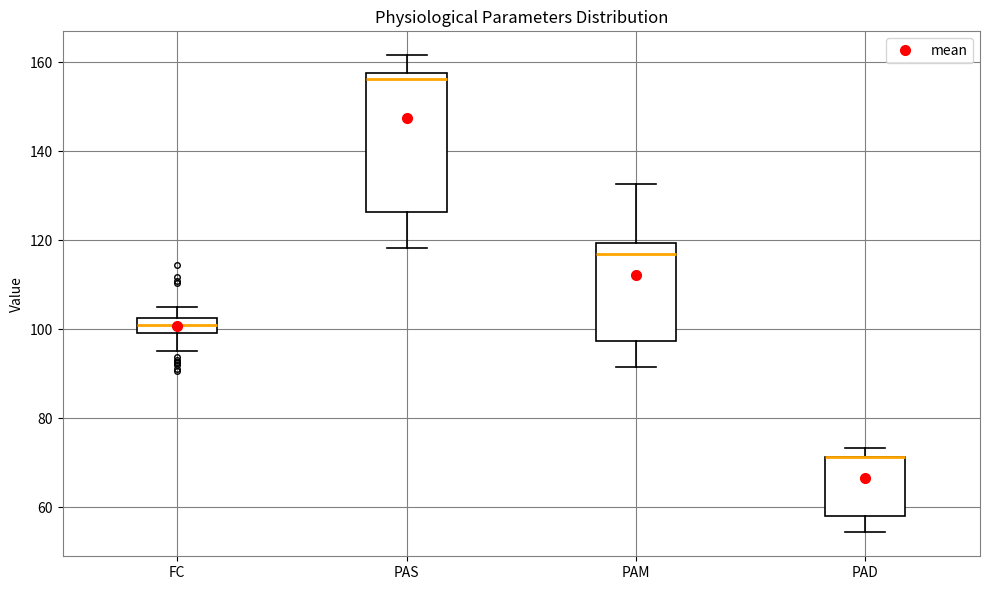

Reading left to right, read every box against the y-axis: the position of its median line, the range the box covers, and the ends of its whiskers. The values are not printed on the chart, so give them approximately, as read against the axis.

FC: median 100 (inside the box), box 100 to 102, whiskers 96 to 106
PAS: median 156, box 126 to 158, whiskers 118 to 162
PAM: median 116, box 98 to 120, whiskers 92 to 132
PAD: median 72 (drawn on the box's upper edge), box 58 to 72, whiskers 54 to 74